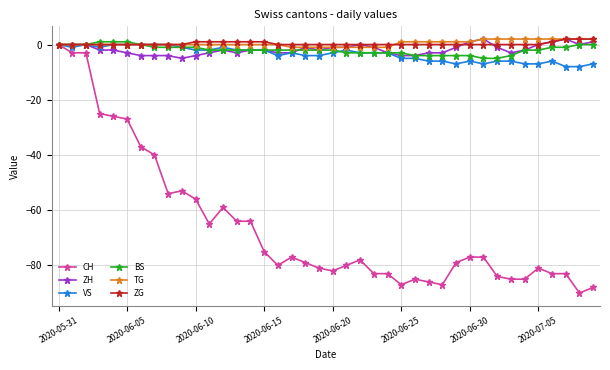

True or false: VS has more than 2 interior local peaks.

True